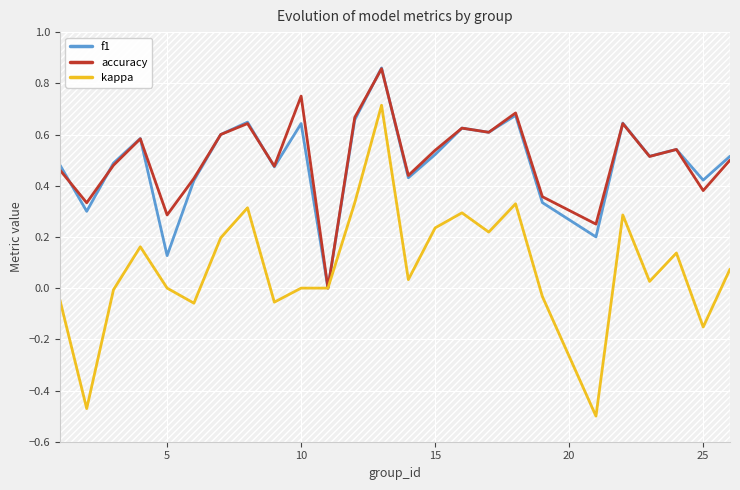

The value of kappa at 10 is -0.7. True or false?

False